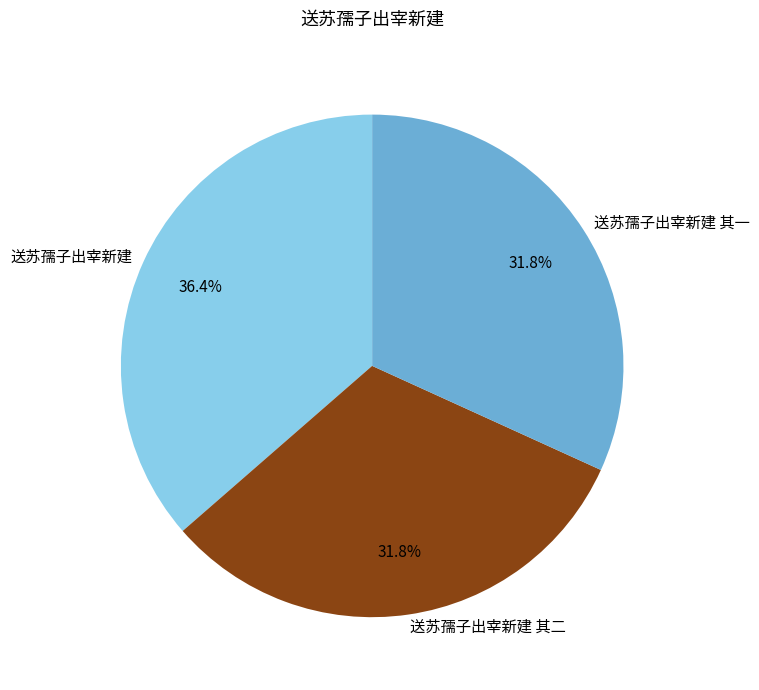

What percentage is NOT represented by 送苏孺子出宰新建 其一?

68.2%